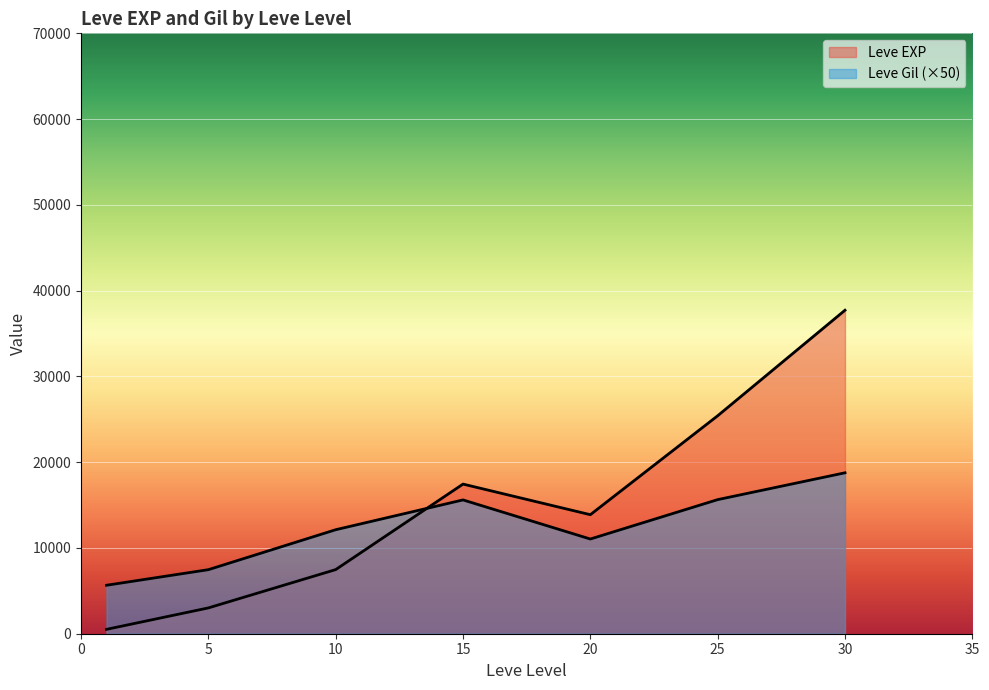

Does the chart display data point markers on the line(s)?

No